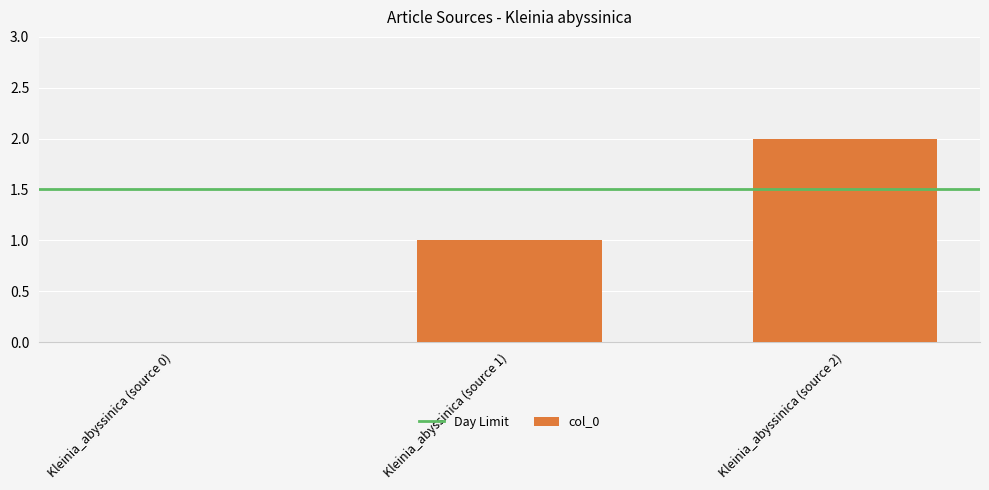

What is the approximate value at Kleinia_abyssinica (source 1)?

1